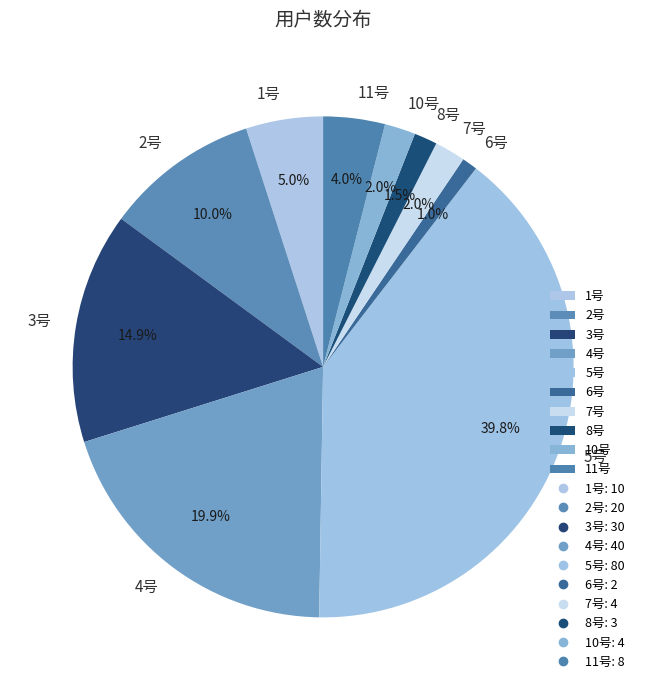

What is the ratio of the value at 2号 to the value at 11号?

2.5